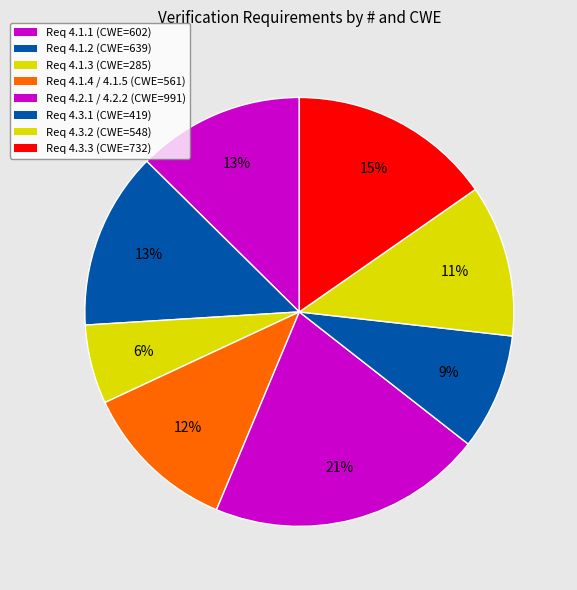

How many slices are in this pie chart?

8